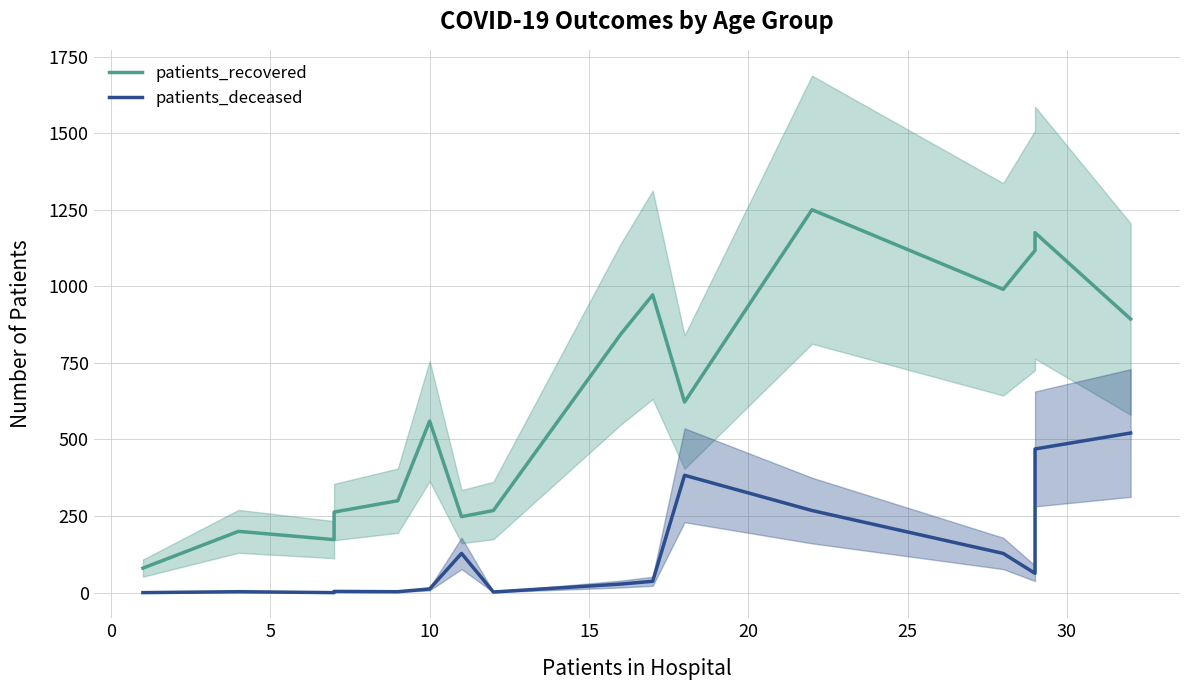

Rank the series by their average value, from lowest to highest.

patients_deceased, patients_recovered